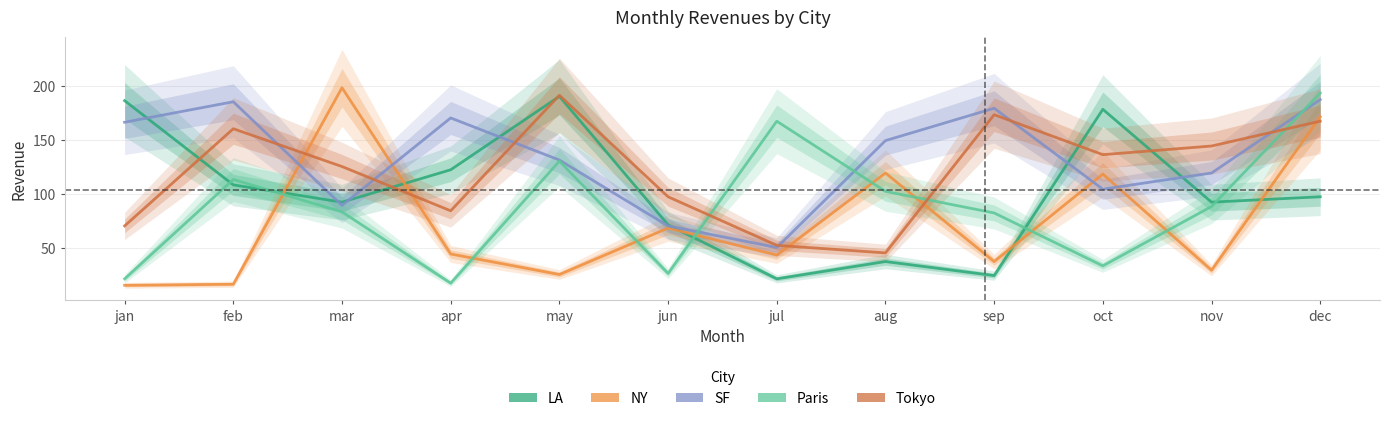

True or false: NY and SF intersect in this chart.

True